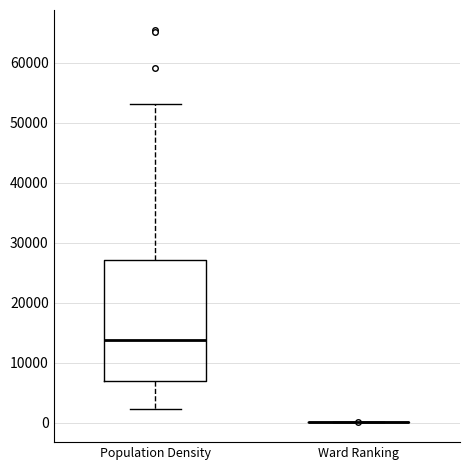

Reading left to right, read every box against the y-axis: the position of its median line, the range the box covers, and the ends of its whiskers. The values are not printed on the chart, so give them approximately, as read against the axis.

Population Density: median 14000, box 7000 to 27000, whiskers 2000 to 53000
Ward Ranking: box collapsed to a line at 0, whiskers 0 to 0